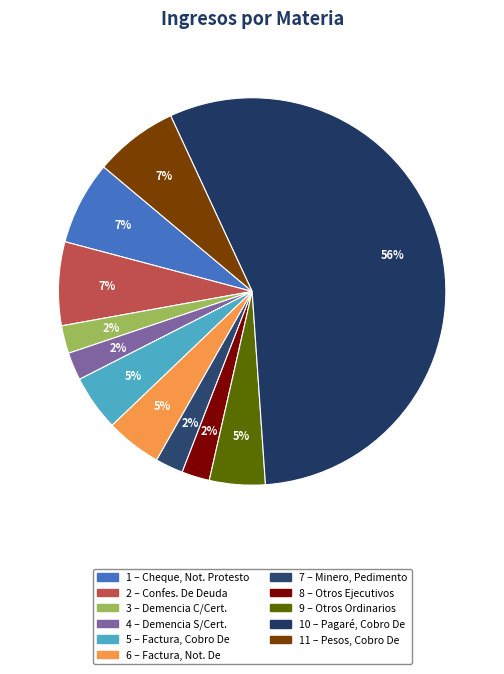

Count the number of slices in the pie.

11